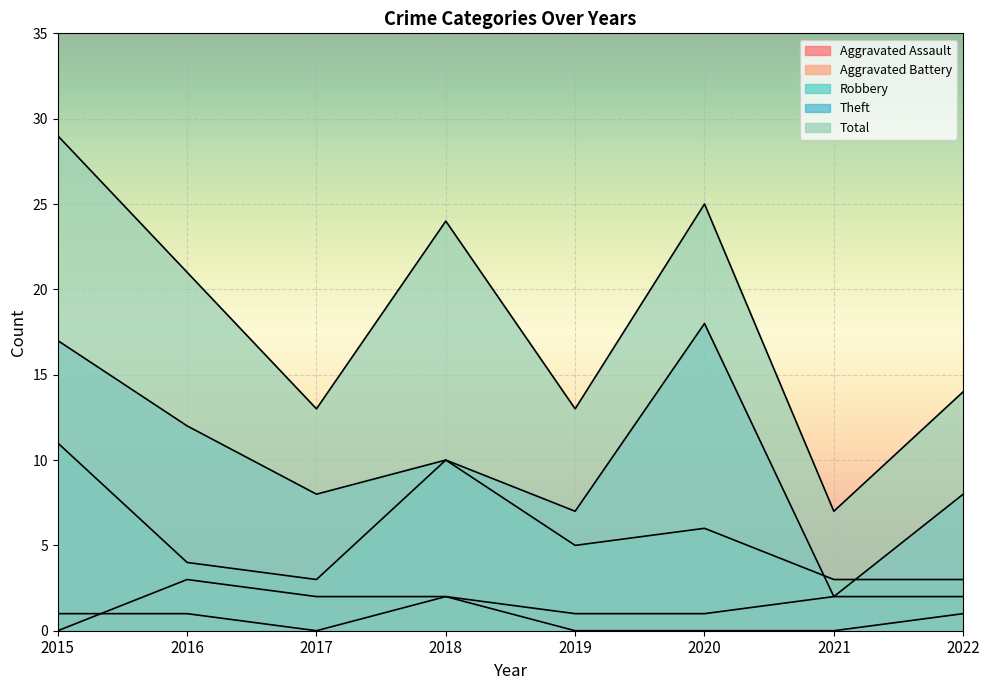

What is the average value of the Aggravated Battery series?

2